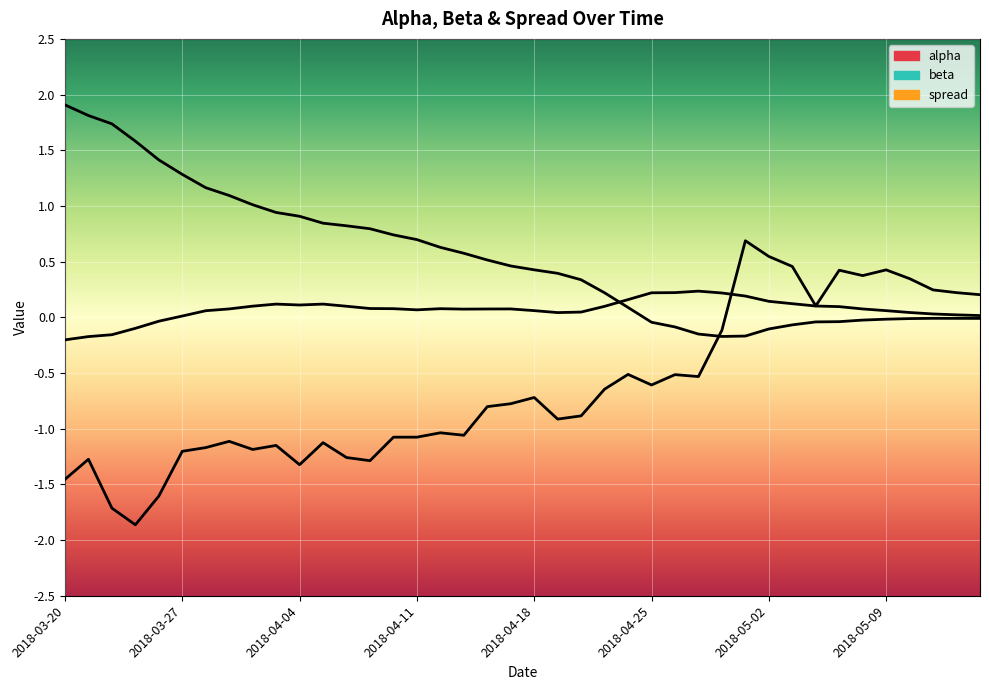

What is the minimum value shown in the chart?

-1.9